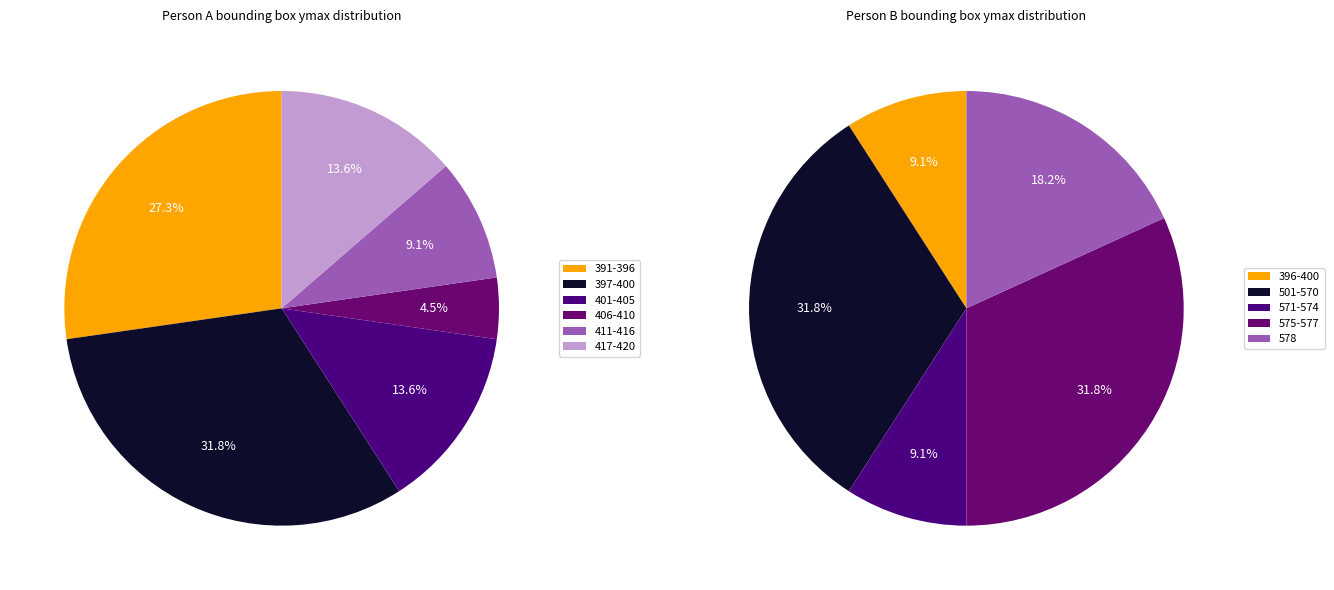

Which series has the largest range (max minus min)?

Person B